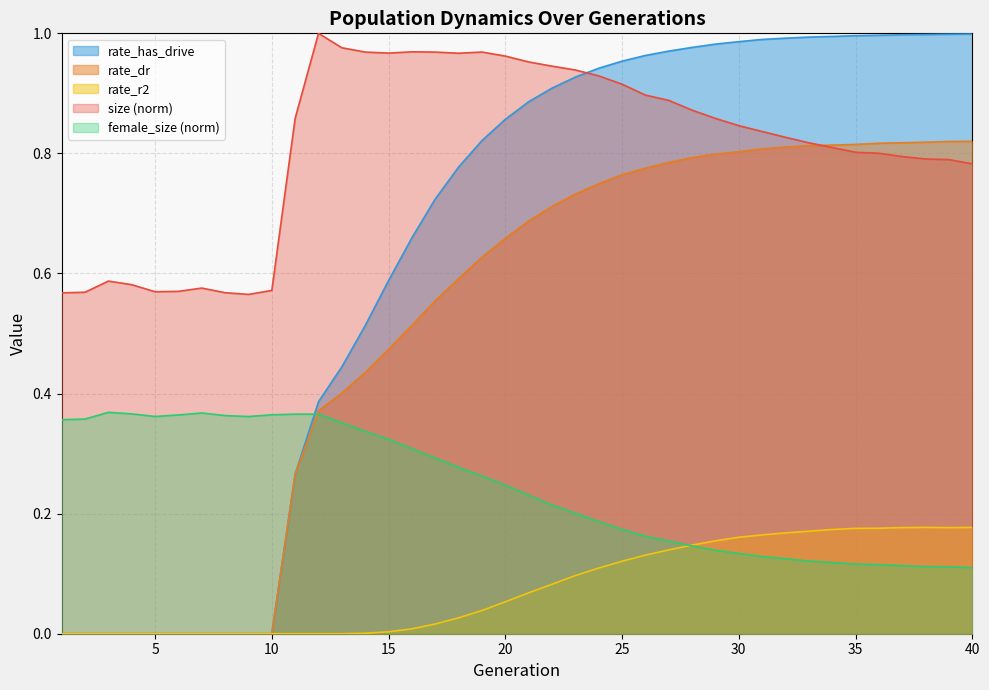

Rank the series at 25 from lowest to highest value.

rate_r2, female_size (norm), rate_dr, size (norm), rate_has_drive